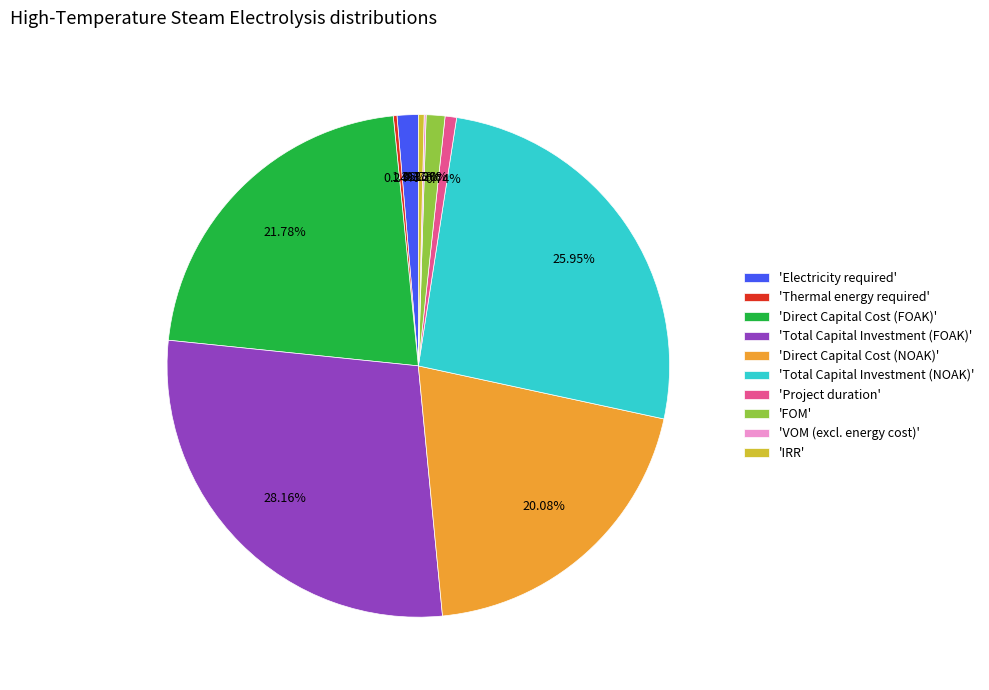

Which category has the biggest portion of the pie?

'Total Capital Investment (FOAK)'